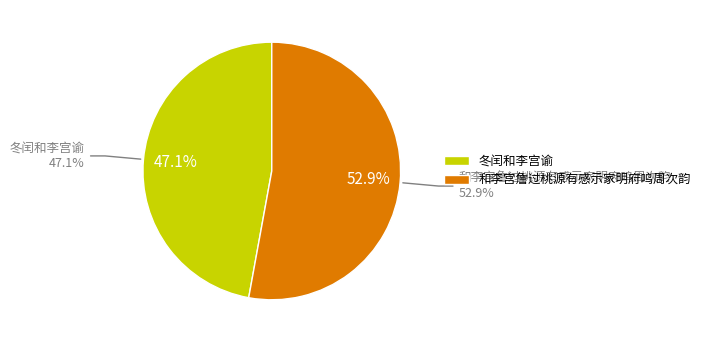

To the nearest percent, what percentage of the pie is 冬闰和李宫谕?

47%